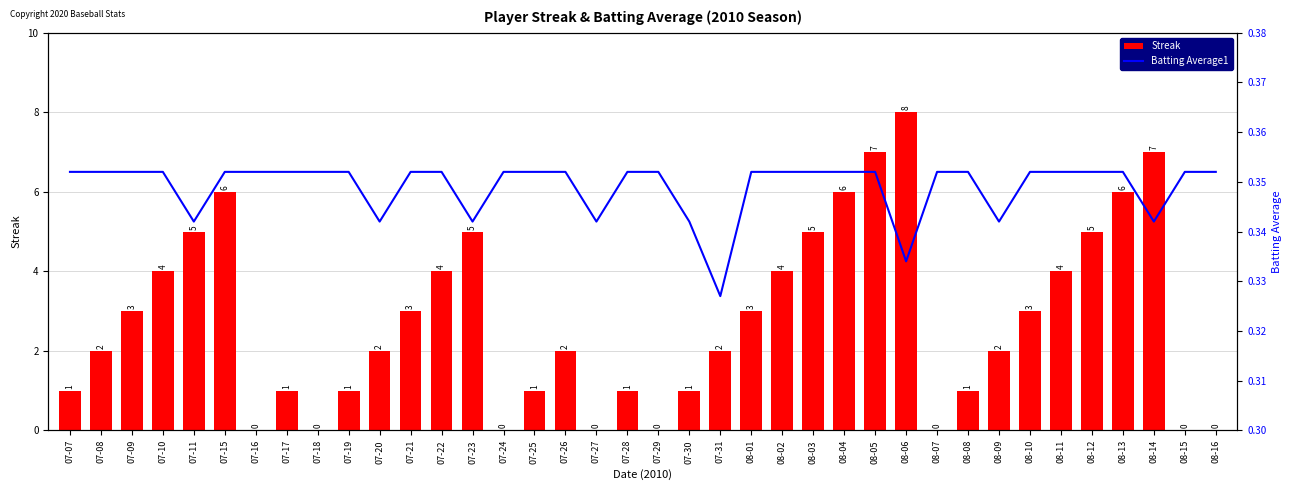

At 08-01, list the series in order from smallest to largest.

Batting Average1, Streak